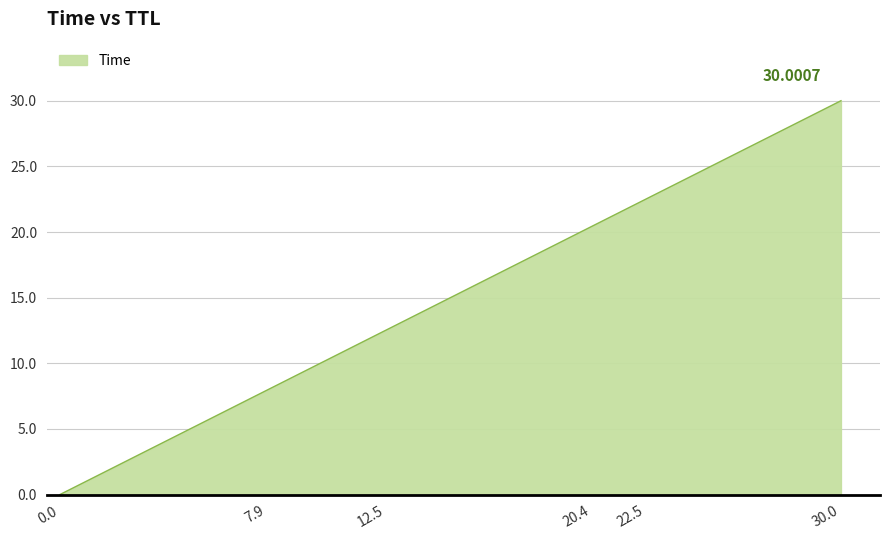

Which has a higher value, 7.9 or 20.4?

20.4